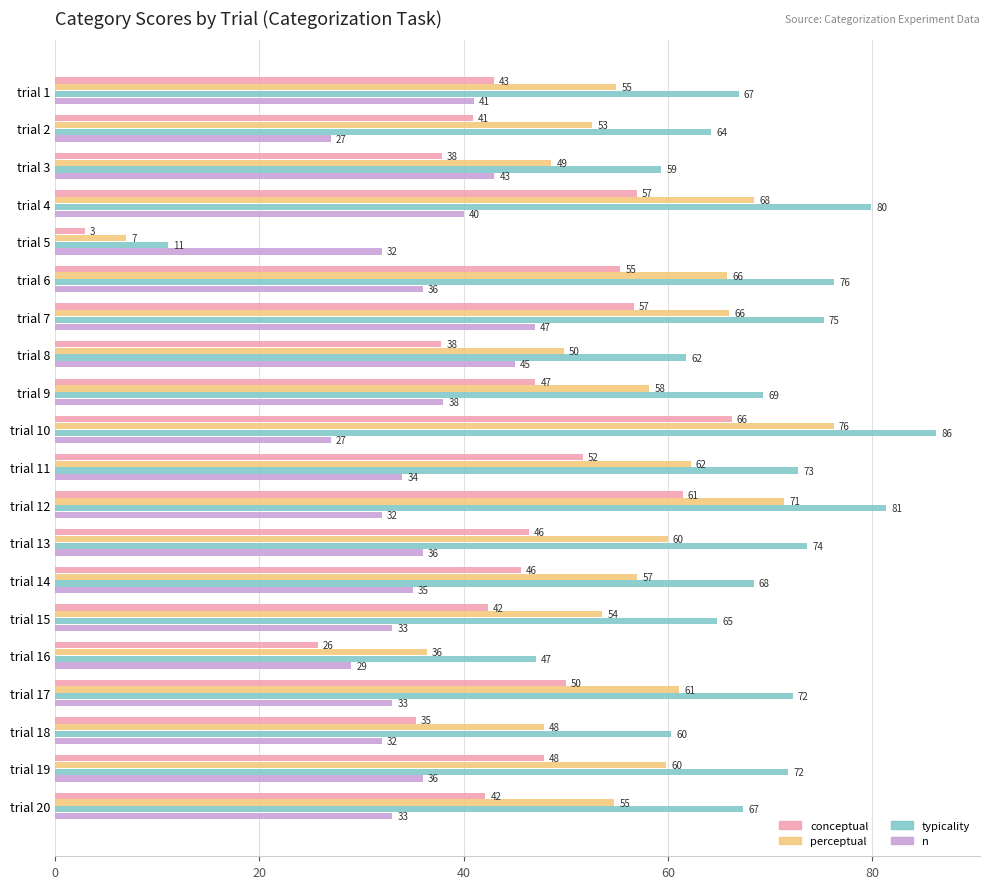

List the series in order of their peak value, highest first.

typicality, perceptual, conceptual, n